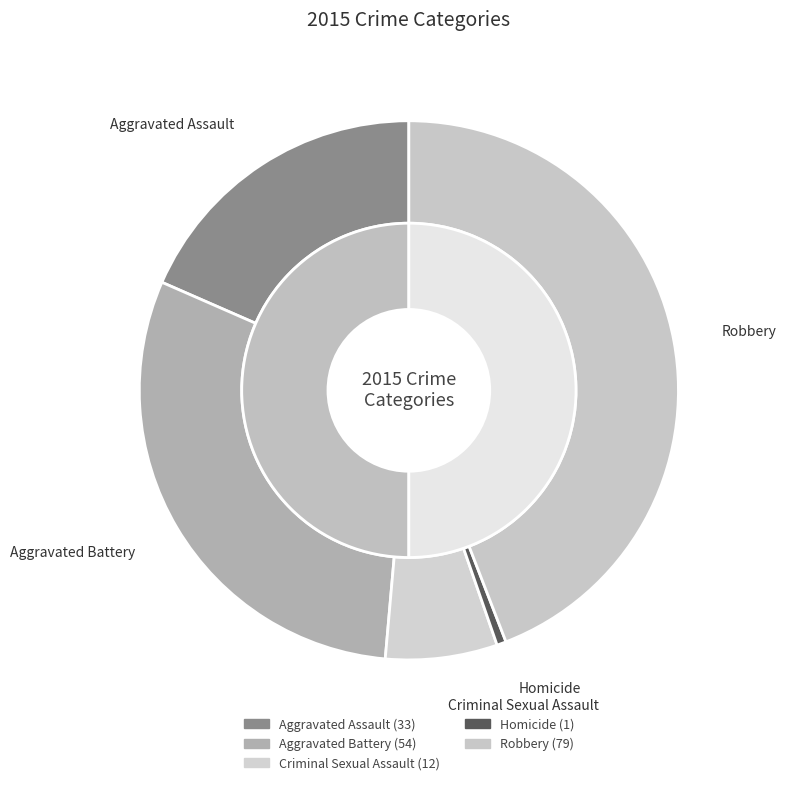

Is it true that Robbery is 39% of the pie?

False